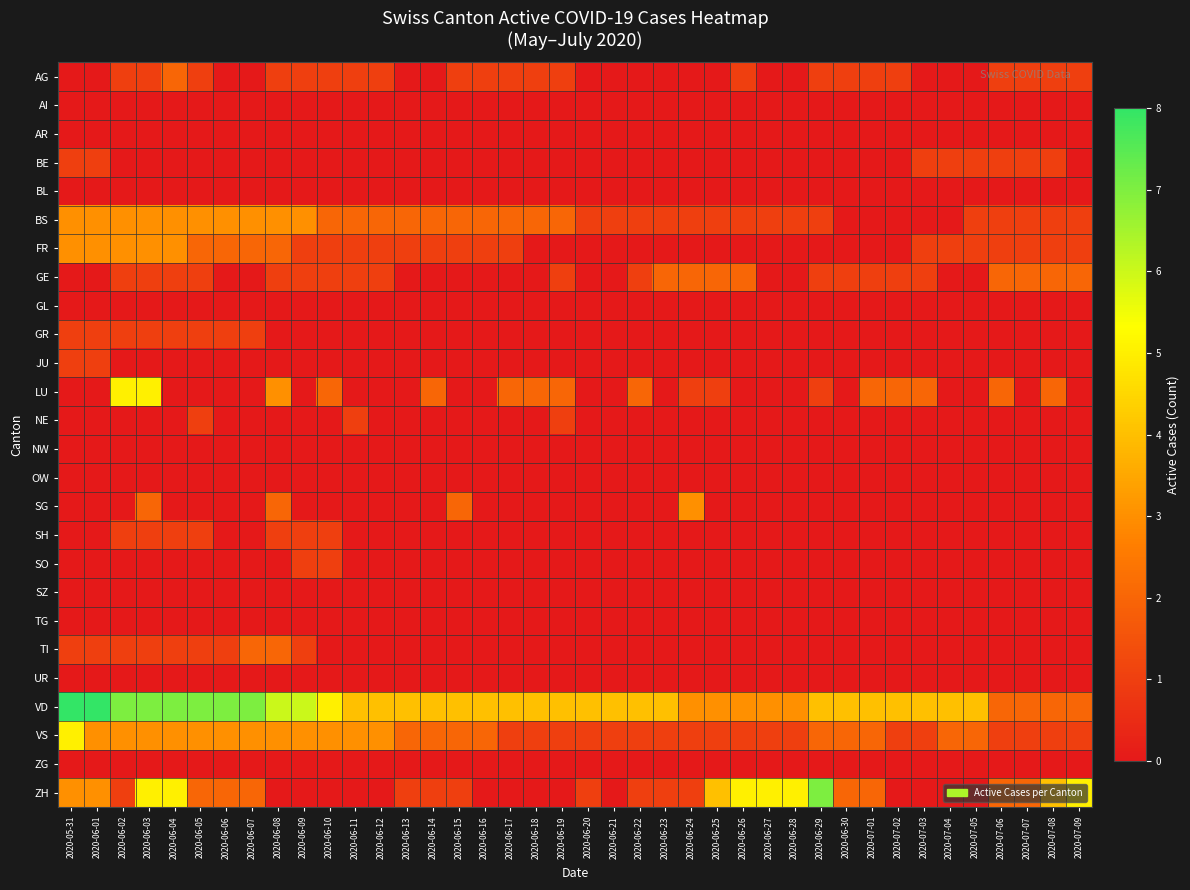

Reading left to right, what are all the values shown in this chart?

AG: 2020-05-31=0	2020-06-01=0	2020-06-02=1	2020-06-03=1	2020-06-04=2	2020-06-05=1	2020-06-06=0	2020-06-07=0	2020-06-08=1	2020-06-09=1	2020-06-10=1	2020-06-11=1	2020-06-12=1	2020-06-13=0	2020-06-14=0	2020-06-15=1	2020-06-16=1	2020-06-17=1	2020-06-18=1	2020-06-19=1	2020-06-20=0	2020-06-21=0	2020-06-22=0	2020-06-23=0	2020-06-24=0	2020-06-25=0	2020-06-26=1	2020-06-27=0	2020-06-28=0	2020-06-29=1	2020-06-30=1	2020-07-01=1	2020-07-02=1	2020-07-03=0	2020-07-04=0	2020-07-05=0	2020-07-06=1	2020-07-07=1	2020-07-08=1	2020-07-09=1
AI: 2020-05-31=0	2020-06-01=0	2020-06-02=0	2020-06-03=0	2020-06-04=0	2020-06-05=0	2020-06-06=0	2020-06-07=0	2020-06-08=0	2020-06-09=0	2020-06-10=0	2020-06-11=0	2020-06-12=0	2020-06-13=0	2020-06-14=0	2020-06-15=0	2020-06-16=0	2020-06-17=0	2020-06-18=0	2020-06-19=0	2020-06-20=0	2020-06-21=0	2020-06-22=0	2020-06-23=0	2020-06-24=0	2020-06-25=0	2020-06-26=0	2020-06-27=0	2020-06-28=0	2020-06-29=0	2020-06-30=0	2020-07-01=0	2020-07-02=0	2020-07-03=0	2020-07-04=0	2020-07-05=0	2020-07-06=0	2020-07-07=0	2020-07-08=0	2020-07-09=0
AR: 2020-05-31=0	2020-06-01=0	2020-06-02=0	2020-06-03=0	2020-06-04=0	2020-06-05=0	2020-06-06=0	2020-06-07=0	2020-06-08=0	2020-06-09=0	2020-06-10=0	2020-06-11=0	2020-06-12=0	2020-06-13=0	2020-06-14=0	2020-06-15=0	2020-06-16=0	2020-06-17=0	2020-06-18=0	2020-06-19=0	2020-06-20=0	2020-06-21=0	2020-06-22=0	2020-06-23=0	2020-06-24=0	2020-06-25=0	2020-06-26=0	2020-06-27=0	2020-06-28=0	2020-06-29=0	2020-06-30=0	2020-07-01=0	2020-07-02=0	2020-07-03=0	2020-07-04=0	2020-07-05=0	2020-07-06=0	2020-07-07=0	2020-07-08=0	2020-07-09=0
BE: 2020-05-31=1	2020-06-01=1	2020-06-02=0	2020-06-03=0	2020-06-04=0	2020-06-05=0	2020-06-06=0	2020-06-07=0	2020-06-08=0	2020-06-09=0	2020-06-10=0	2020-06-11=0	2020-06-12=0	2020-06-13=0	2020-06-14=0	2020-06-15=0	2020-06-16=0	2020-06-17=0	2020-06-18=0	2020-06-19=0	2020-06-20=0	2020-06-21=0	2020-06-22=0	2020-06-23=0	2020-06-24=0	2020-06-25=0	2020-06-26=0	2020-06-27=0	2020-06-28=0	2020-06-29=0	2020-06-30=0	2020-07-01=0	2020-07-02=0	2020-07-03=1	2020-07-04=1	2020-07-05=1	2020-07-06=1	2020-07-07=1	2020-07-08=1	2020-07-09=0
BL: 2020-05-31=0	2020-06-01=0	2020-06-02=0	2020-06-03=0	2020-06-04=0	2020-06-05=0	2020-06-06=0	2020-06-07=0	2020-06-08=0	2020-06-09=0	2020-06-10=0	2020-06-11=0	2020-06-12=0	2020-06-13=0	2020-06-14=0	2020-06-15=0	2020-06-16=0	2020-06-17=0	2020-06-18=0	2020-06-19=0	2020-06-20=0	2020-06-21=0	2020-06-22=0	2020-06-23=0	2020-06-24=0	2020-06-25=0	2020-06-26=0	2020-06-27=0	2020-06-28=0	2020-06-29=0	2020-06-30=0	2020-07-01=0	2020-07-02=0	2020-07-03=0	2020-07-04=0	2020-07-05=0	2020-07-06=0	2020-07-07=0	2020-07-08=0	2020-07-09=0
BS: 2020-05-31=3	2020-06-01=3	2020-06-02=3	2020-06-03=3	2020-06-04=3	2020-06-05=3	2020-06-06=3	2020-06-07=3	2020-06-08=3	2020-06-09=3	2020-06-10=2	2020-06-11=2	2020-06-12=2	2020-06-13=2	2020-06-14=2	2020-06-15=2	2020-06-16=2	2020-06-17=2	2020-06-18=2	2020-06-19=2	2020-06-20=1	2020-06-21=1	2020-06-22=1	2020-06-23=1	2020-06-24=1	2020-06-25=1	2020-06-26=1	2020-06-27=1	2020-06-28=1	2020-06-29=1	2020-06-30=0	2020-07-01=0	2020-07-02=0	2020-07-03=0	2020-07-04=0	2020-07-05=1	2020-07-06=1	2020-07-07=1	2020-07-08=1	2020-07-09=1
FR: 2020-05-31=3	2020-06-01=3	2020-06-02=3	2020-06-03=3	2020-06-04=3	2020-06-05=2	2020-06-06=2	2020-06-07=2	2020-06-08=2	2020-06-09=1	2020-06-10=1	2020-06-11=1	2020-06-12=1	2020-06-13=1	2020-06-14=1	2020-06-15=1	2020-06-16=1	2020-06-17=1	2020-06-18=0	2020-06-19=0	2020-06-20=0	2020-06-21=0	2020-06-22=0	2020-06-23=0	2020-06-24=0	2020-06-25=0	2020-06-26=0	2020-06-27=0	2020-06-28=0	2020-06-29=0	2020-06-30=0	2020-07-01=0	2020-07-02=0	2020-07-03=1	2020-07-04=1	2020-07-05=1	2020-07-06=1	2020-07-07=1	2020-07-08=1	2020-07-09=1
GE: 2020-05-31=0	2020-06-01=0	2020-06-02=1	2020-06-03=1	2020-06-04=1	2020-06-05=1	2020-06-06=0	2020-06-07=0	2020-06-08=1	2020-06-09=1	2020-06-10=1	2020-06-11=1	2020-06-12=1	2020-06-13=0	2020-06-14=0	2020-06-15=0	2020-06-16=0	2020-06-17=0	2020-06-18=0	2020-06-19=1	2020-06-20=0	2020-06-21=0	2020-06-22=1	2020-06-23=2	2020-06-24=2	2020-06-25=2	2020-06-26=2	2020-06-27=0	2020-06-28=0	2020-06-29=1	2020-06-30=1	2020-07-01=1	2020-07-02=1	2020-07-03=1	2020-07-04=0	2020-07-05=0	2020-07-06=2	2020-07-07=2	2020-07-08=2	2020-07-09=2
GL: 2020-05-31=0	2020-06-01=0	2020-06-02=0	2020-06-03=0	2020-06-04=0	2020-06-05=0	2020-06-06=0	2020-06-07=0	2020-06-08=0	2020-06-09=0	2020-06-10=0	2020-06-11=0	2020-06-12=0	2020-06-13=0	2020-06-14=0	2020-06-15=0	2020-06-16=0	2020-06-17=0	2020-06-18=0	2020-06-19=0	2020-06-20=0	2020-06-21=0	2020-06-22=0	2020-06-23=0	2020-06-24=0	2020-06-25=0	2020-06-26=0	2020-06-27=0	2020-06-28=0	2020-06-29=0	2020-06-30=0	2020-07-01=0	2020-07-02=0	2020-07-03=0	2020-07-04=0	2020-07-05=0	2020-07-06=0	2020-07-07=0	2020-07-08=0	2020-07-09=0
GR: 2020-05-31=1	2020-06-01=1	2020-06-02=1	2020-06-03=1	2020-06-04=1	2020-06-05=1	2020-06-06=1	2020-06-07=1	2020-06-08=0	2020-06-09=0	2020-06-10=0	2020-06-11=0	2020-06-12=0	2020-06-13=0	2020-06-14=0	2020-06-15=0	2020-06-16=0	2020-06-17=0	2020-06-18=0	2020-06-19=0	2020-06-20=0	2020-06-21=0	2020-06-22=0	2020-06-23=0	2020-06-24=0	2020-06-25=0	2020-06-26=0	2020-06-27=0	2020-06-28=0	2020-06-29=0	2020-06-30=0	2020-07-01=0	2020-07-02=0	2020-07-03=0	2020-07-04=0	2020-07-05=0	2020-07-06=0	2020-07-07=0	2020-07-08=0	2020-07-09=0
JU: 2020-05-31=1	2020-06-01=1	2020-06-02=0	2020-06-03=0	2020-06-04=0	2020-06-05=0	2020-06-06=0	2020-06-07=0	2020-06-08=0	2020-06-09=0	2020-06-10=0	2020-06-11=0	2020-06-12=0	2020-06-13=0	2020-06-14=0	2020-06-15=0	2020-06-16=0	2020-06-17=0	2020-06-18=0	2020-06-19=0	2020-06-20=0	2020-06-21=0	2020-06-22=0	2020-06-23=0	2020-06-24=0	2020-06-25=0	2020-06-26=0	2020-06-27=0	2020-06-28=0	2020-06-29=0	2020-06-30=0	2020-07-01=0	2020-07-02=0	2020-07-03=0	2020-07-04=0	2020-07-05=0	2020-07-06=0	2020-07-07=0	2020-07-08=0	2020-07-09=0
LU: 2020-05-31=0	2020-06-01=0	2020-06-02=5	2020-06-03=5	2020-06-04=0	2020-06-05=0	2020-06-06=0	2020-06-07=0	2020-06-08=3	2020-06-09=0	2020-06-10=2	2020-06-11=0	2020-06-12=0	2020-06-13=0	2020-06-14=2	2020-06-15=0	2020-06-16=0	2020-06-17=2	2020-06-18=2	2020-06-19=2	2020-06-20=0	2020-06-21=0	2020-06-22=2	2020-06-23=0	2020-06-24=1	2020-06-25=1	2020-06-26=0	2020-06-27=0	2020-06-28=0	2020-06-29=1	2020-06-30=0	2020-07-01=2	2020-07-02=2	2020-07-03=2	2020-07-04=0	2020-07-05=0	2020-07-06=2	2020-07-07=0	2020-07-08=2	2020-07-09=0
NE: 2020-05-31=0	2020-06-01=0	2020-06-02=0	2020-06-03=0	2020-06-04=0	2020-06-05=1	2020-06-06=0	2020-06-07=0	2020-06-08=0	2020-06-09=0	2020-06-10=0	2020-06-11=1	2020-06-12=0	2020-06-13=0	2020-06-14=0	2020-06-15=0	2020-06-16=0	2020-06-17=0	2020-06-18=0	2020-06-19=1	2020-06-20=0	2020-06-21=0	2020-06-22=0	2020-06-23=0	2020-06-24=0	2020-06-25=0	2020-06-26=0	2020-06-27=0	2020-06-28=0	2020-06-29=0	2020-06-30=0	2020-07-01=0	2020-07-02=0	2020-07-03=0	2020-07-04=0	2020-07-05=0	2020-07-06=0	2020-07-07=0	2020-07-08=0	2020-07-09=0
NW: 2020-05-31=0	2020-06-01=0	2020-06-02=0	2020-06-03=0	2020-06-04=0	2020-06-05=0	2020-06-06=0	2020-06-07=0	2020-06-08=0	2020-06-09=0	2020-06-10=0	2020-06-11=0	2020-06-12=0	2020-06-13=0	2020-06-14=0	2020-06-15=0	2020-06-16=0	2020-06-17=0	2020-06-18=0	2020-06-19=0	2020-06-20=0	2020-06-21=0	2020-06-22=0	2020-06-23=0	2020-06-24=0	2020-06-25=0	2020-06-26=0	2020-06-27=0	2020-06-28=0	2020-06-29=0	2020-06-30=0	2020-07-01=0	2020-07-02=0	2020-07-03=0	2020-07-04=0	2020-07-05=0	2020-07-06=0	2020-07-07=0	2020-07-08=0	2020-07-09=0
OW: 2020-05-31=0	2020-06-01=0	2020-06-02=0	2020-06-03=0	2020-06-04=0	2020-06-05=0	2020-06-06=0	2020-06-07=0	2020-06-08=0	2020-06-09=0	2020-06-10=0	2020-06-11=0	2020-06-12=0	2020-06-13=0	2020-06-14=0	2020-06-15=0	2020-06-16=0	2020-06-17=0	2020-06-18=0	2020-06-19=0	2020-06-20=0	2020-06-21=0	2020-06-22=0	2020-06-23=0	2020-06-24=0	2020-06-25=0	2020-06-26=0	2020-06-27=0	2020-06-28=0	2020-06-29=0	2020-06-30=0	2020-07-01=0	2020-07-02=0	2020-07-03=0	2020-07-04=0	2020-07-05=0	2020-07-06=0	2020-07-07=0	2020-07-08=0	2020-07-09=0
SG: 2020-05-31=0	2020-06-01=0	2020-06-02=0	2020-06-03=2	2020-06-04=0	2020-06-05=0	2020-06-06=0	2020-06-07=0	2020-06-08=2	2020-06-09=0	2020-06-10=0	2020-06-11=0	2020-06-12=0	2020-06-13=0	2020-06-14=0	2020-06-15=2	2020-06-16=0	2020-06-17=0	2020-06-18=0	2020-06-19=0	2020-06-20=0	2020-06-21=0	2020-06-22=0	2020-06-23=0	2020-06-24=3	2020-06-25=0	2020-06-26=0	2020-06-27=0	2020-06-28=0	2020-06-29=0	2020-06-30=0	2020-07-01=0	2020-07-02=0	2020-07-03=0	2020-07-04=0	2020-07-05=0	2020-07-06=0	2020-07-07=0	2020-07-08=0	2020-07-09=0
SH: 2020-05-31=0	2020-06-01=0	2020-06-02=1	2020-06-03=1	2020-06-04=1	2020-06-05=1	2020-06-06=0	2020-06-07=0	2020-06-08=1	2020-06-09=1	2020-06-10=1	2020-06-11=0	2020-06-12=0	2020-06-13=0	2020-06-14=0	2020-06-15=0	2020-06-16=0	2020-06-17=0	2020-06-18=0	2020-06-19=0	2020-06-20=0	2020-06-21=0	2020-06-22=0	2020-06-23=0	2020-06-24=0	2020-06-25=0	2020-06-26=0	2020-06-27=0	2020-06-28=0	2020-06-29=0	2020-06-30=0	2020-07-01=0	2020-07-02=0	2020-07-03=0	2020-07-04=0	2020-07-05=0	2020-07-06=0	2020-07-07=0	2020-07-08=0	2020-07-09=0
SO: 2020-05-31=0	2020-06-01=0	2020-06-02=0	2020-06-03=0	2020-06-04=0	2020-06-05=0	2020-06-06=0	2020-06-07=0	2020-06-08=0	2020-06-09=1	2020-06-10=1	2020-06-11=0	2020-06-12=0	2020-06-13=0	2020-06-14=0	2020-06-15=0	2020-06-16=0	2020-06-17=0	2020-06-18=0	2020-06-19=0	2020-06-20=0	2020-06-21=0	2020-06-22=0	2020-06-23=0	2020-06-24=0	2020-06-25=0	2020-06-26=0	2020-06-27=0	2020-06-28=0	2020-06-29=0	2020-06-30=0	2020-07-01=0	2020-07-02=0	2020-07-03=0	2020-07-04=0	2020-07-05=0	2020-07-06=0	2020-07-07=0	2020-07-08=0	2020-07-09=0
SZ: 2020-05-31=0	2020-06-01=0	2020-06-02=0	2020-06-03=0	2020-06-04=0	2020-06-05=0	2020-06-06=0	2020-06-07=0	2020-06-08=0	2020-06-09=0	2020-06-10=0	2020-06-11=0	2020-06-12=0	2020-06-13=0	2020-06-14=0	2020-06-15=0	2020-06-16=0	2020-06-17=0	2020-06-18=0	2020-06-19=0	2020-06-20=0	2020-06-21=0	2020-06-22=0	2020-06-23=0	2020-06-24=0	2020-06-25=0	2020-06-26=0	2020-06-27=0	2020-06-28=0	2020-06-29=0	2020-06-30=0	2020-07-01=0	2020-07-02=0	2020-07-03=0	2020-07-04=0	2020-07-05=0	2020-07-06=0	2020-07-07=0	2020-07-08=0	2020-07-09=0
TG: 2020-05-31=0	2020-06-01=0	2020-06-02=0	2020-06-03=0	2020-06-04=0	2020-06-05=0	2020-06-06=0	2020-06-07=0	2020-06-08=0	2020-06-09=0	2020-06-10=0	2020-06-11=0	2020-06-12=0	2020-06-13=0	2020-06-14=0	2020-06-15=0	2020-06-16=0	2020-06-17=0	2020-06-18=0	2020-06-19=0	2020-06-20=0	2020-06-21=0	2020-06-22=0	2020-06-23=0	2020-06-24=0	2020-06-25=0	2020-06-26=0	2020-06-27=0	2020-06-28=0	2020-06-29=0	2020-06-30=0	2020-07-01=0	2020-07-02=0	2020-07-03=0	2020-07-04=0	2020-07-05=0	2020-07-06=0	2020-07-07=0	2020-07-08=0	2020-07-09=0
TI: 2020-05-31=1	2020-06-01=1	2020-06-02=1	2020-06-03=1	2020-06-04=1	2020-06-05=1	2020-06-06=1	2020-06-07=2	2020-06-08=2	2020-06-09=1	2020-06-10=0	2020-06-11=0	2020-06-12=0	2020-06-13=0	2020-06-14=0	2020-06-15=0	2020-06-16=0	2020-06-17=0	2020-06-18=0	2020-06-19=0	2020-06-20=0	2020-06-21=0	2020-06-22=0	2020-06-23=0	2020-06-24=0	2020-06-25=0	2020-06-26=0	2020-06-27=0	2020-06-28=0	2020-06-29=0	2020-06-30=0	2020-07-01=0	2020-07-02=0	2020-07-03=0	2020-07-04=0	2020-07-05=0	2020-07-06=0	2020-07-07=0	2020-07-08=0	2020-07-09=0
UR: 2020-05-31=0	2020-06-01=0	2020-06-02=0	2020-06-03=0	2020-06-04=0	2020-06-05=0	2020-06-06=0	2020-06-07=0	2020-06-08=0	2020-06-09=0	2020-06-10=0	2020-06-11=0	2020-06-12=0	2020-06-13=0	2020-06-14=0	2020-06-15=0	2020-06-16=0	2020-06-17=0	2020-06-18=0	2020-06-19=0	2020-06-20=0	2020-06-21=0	2020-06-22=0	2020-06-23=0	2020-06-24=0	2020-06-25=0	2020-06-26=0	2020-06-27=0	2020-06-28=0	2020-06-29=0	2020-06-30=0	2020-07-01=0	2020-07-02=0	2020-07-03=0	2020-07-04=0	2020-07-05=0	2020-07-06=0	2020-07-07=0	2020-07-08=0	2020-07-09=0
VD: 2020-05-31=8	2020-06-01=8	2020-06-02=7	2020-06-03=7	2020-06-04=7	2020-06-05=7	2020-06-06=7	2020-06-07=7	2020-06-08=6	2020-06-09=6	2020-06-10=5	2020-06-11=4	2020-06-12=4	2020-06-13=4	2020-06-14=4	2020-06-15=4	2020-06-16=4	2020-06-17=4	2020-06-18=4	2020-06-19=4	2020-06-20=4	2020-06-21=4	2020-06-22=4	2020-06-23=4	2020-06-24=3	2020-06-25=3	2020-06-26=3	2020-06-27=3	2020-06-28=3	2020-06-29=4	2020-06-30=4	2020-07-01=4	2020-07-02=4	2020-07-03=4	2020-07-04=4	2020-07-05=4	2020-07-06=2	2020-07-07=2	2020-07-08=2	2020-07-09=2
VS: 2020-05-31=5	2020-06-01=3	2020-06-02=3	2020-06-03=3	2020-06-04=3	2020-06-05=3	2020-06-06=3	2020-06-07=3	2020-06-08=3	2020-06-09=3	2020-06-10=3	2020-06-11=3	2020-06-12=3	2020-06-13=2	2020-06-14=2	2020-06-15=2	2020-06-16=2	2020-06-17=1	2020-06-18=1	2020-06-19=1	2020-06-20=1	2020-06-21=1	2020-06-22=1	2020-06-23=1	2020-06-24=1	2020-06-25=1	2020-06-26=1	2020-06-27=1	2020-06-28=1	2020-06-29=2	2020-06-30=2	2020-07-01=2	2020-07-02=1	2020-07-03=1	2020-07-04=2	2020-07-05=2	2020-07-06=1	2020-07-07=1	2020-07-08=1	2020-07-09=1
ZG: 2020-05-31=0	2020-06-01=0	2020-06-02=0	2020-06-03=0	2020-06-04=0	2020-06-05=0	2020-06-06=0	2020-06-07=0	2020-06-08=0	2020-06-09=0	2020-06-10=0	2020-06-11=0	2020-06-12=0	2020-06-13=0	2020-06-14=0	2020-06-15=0	2020-06-16=0	2020-06-17=0	2020-06-18=0	2020-06-19=0	2020-06-20=0	2020-06-21=0	2020-06-22=0	2020-06-23=0	2020-06-24=0	2020-06-25=0	2020-06-26=0	2020-06-27=0	2020-06-28=0	2020-06-29=0	2020-06-30=0	2020-07-01=0	2020-07-02=0	2020-07-03=0	2020-07-04=0	2020-07-05=0	2020-07-06=0	2020-07-07=0	2020-07-08=0	2020-07-09=0
ZH: 2020-05-31=3	2020-06-01=3	2020-06-02=1	2020-06-03=5	2020-06-04=5	2020-06-05=2	2020-06-06=2	2020-06-07=2	2020-06-08=0	2020-06-09=0	2020-06-10=0	2020-06-11=0	2020-06-12=0	2020-06-13=1	2020-06-14=1	2020-06-15=1	2020-06-16=0	2020-06-17=0	2020-06-18=0	2020-06-19=0	2020-06-20=1	2020-06-21=0	2020-06-22=1	2020-06-23=1	2020-06-24=1	2020-06-25=4	2020-06-26=5	2020-06-27=5	2020-06-28=5	2020-06-29=7	2020-06-30=2	2020-07-01=2	2020-07-02=0	2020-07-03=0	2020-07-04=0	2020-07-05=0	2020-07-06=2	2020-07-07=2	2020-07-08=4	2020-07-09=5